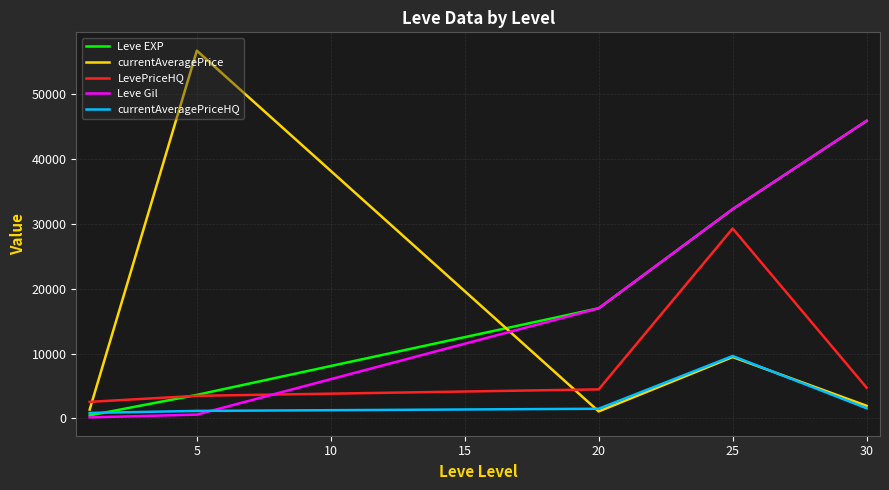

Does the chart display data point markers on the line(s)?

No